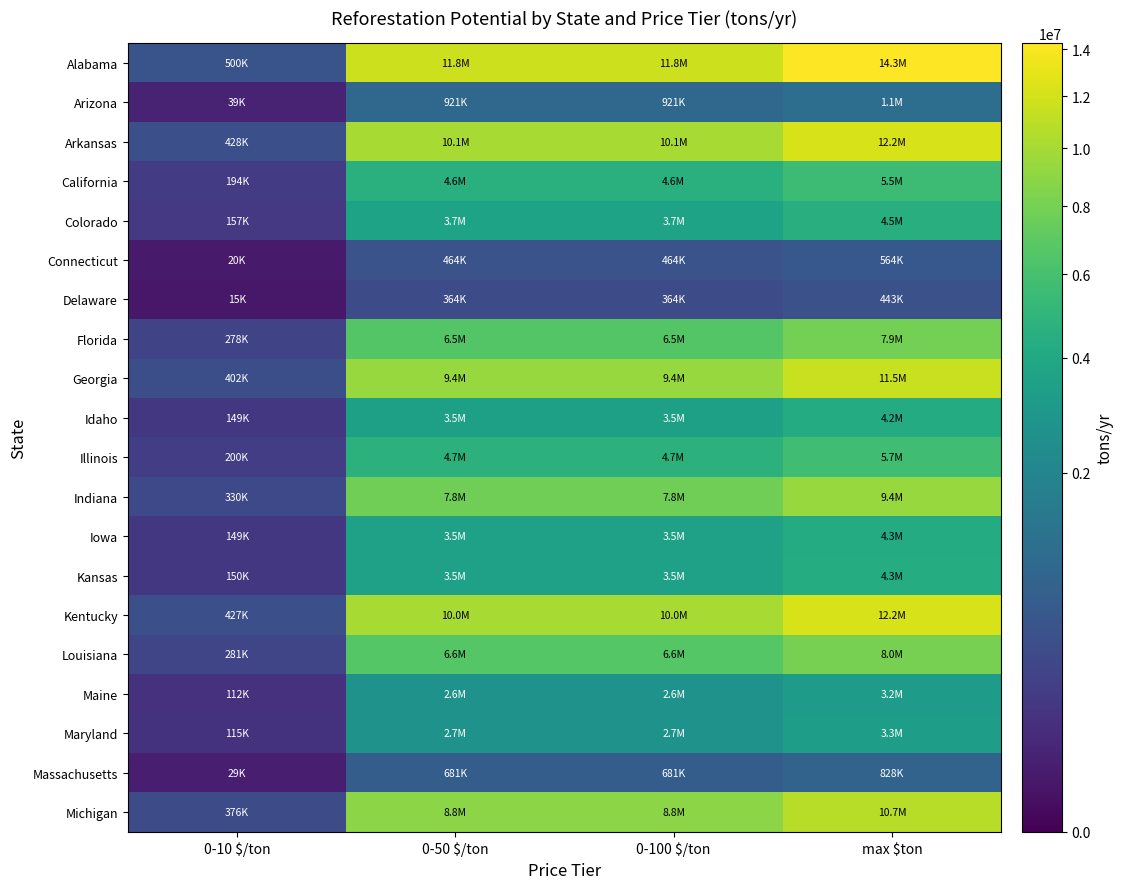

Which series has the largest range (max minus min)?

Alabama